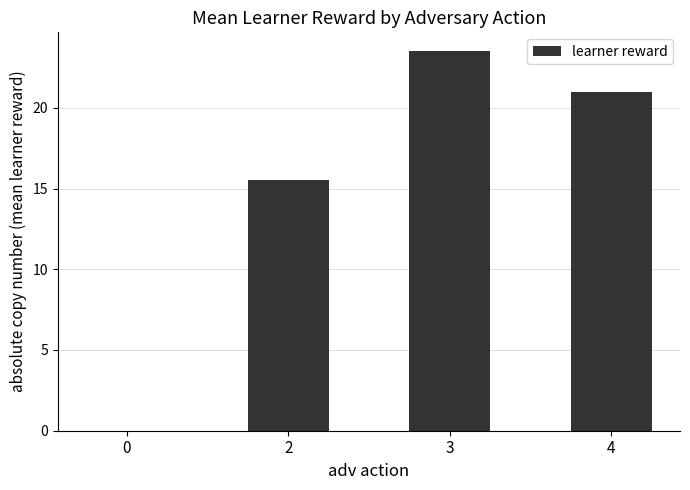

Approximately how many times larger is the value at 3 compared to 4?

1.1